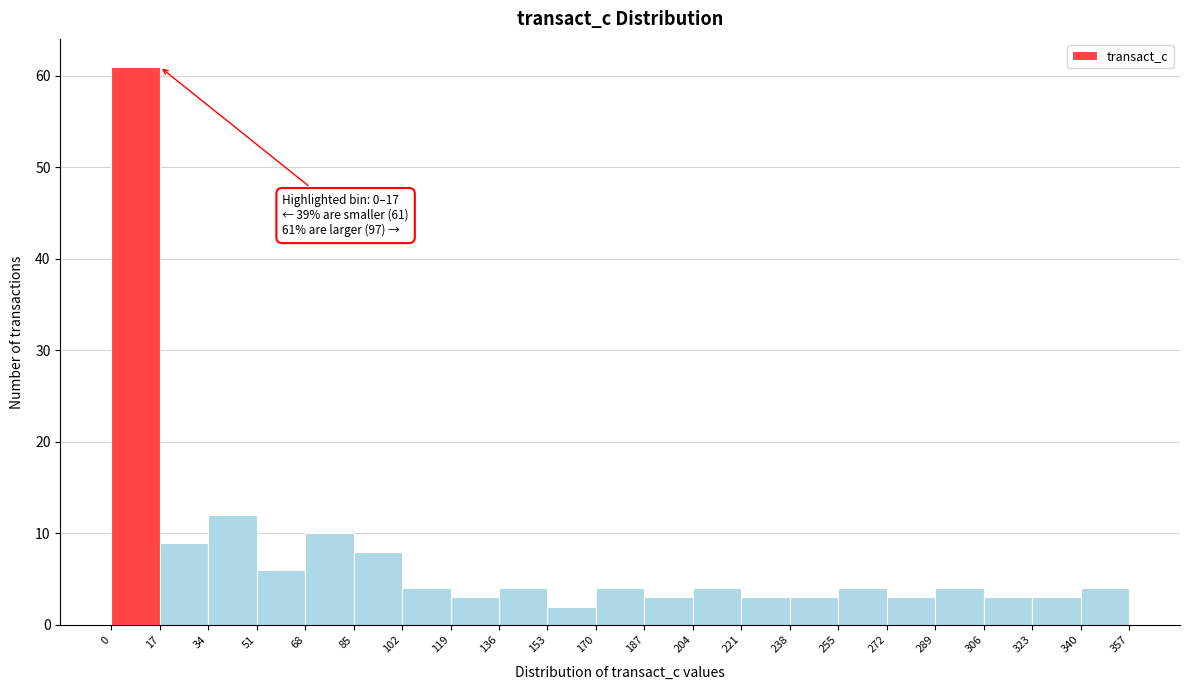

Over which range of the x-axis is the bar tallest?

0 to 17